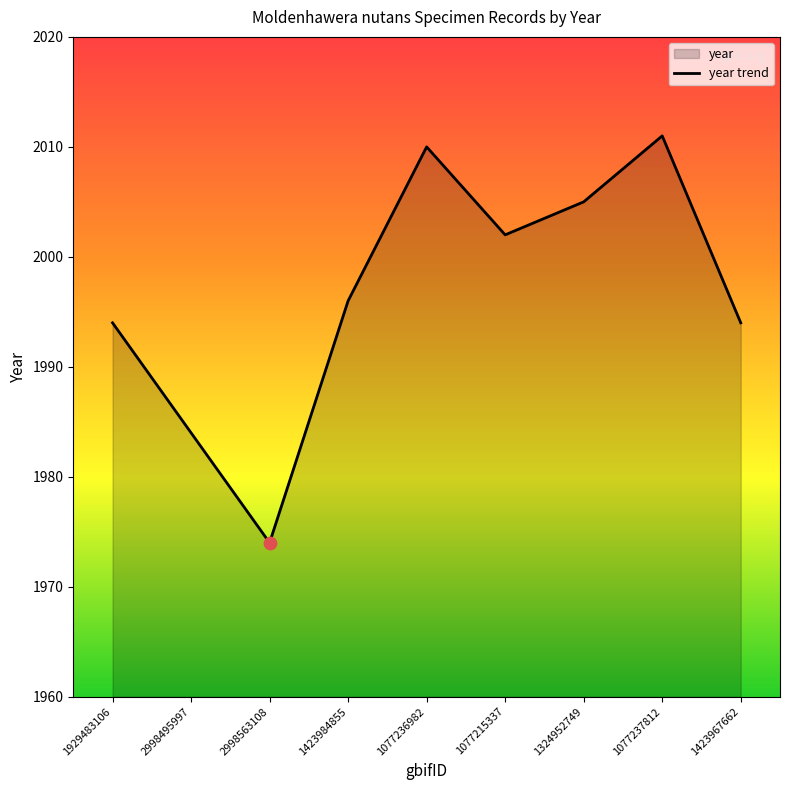

What is the ratio of the value at 1929483106 to the value at 2998563108?

1.0